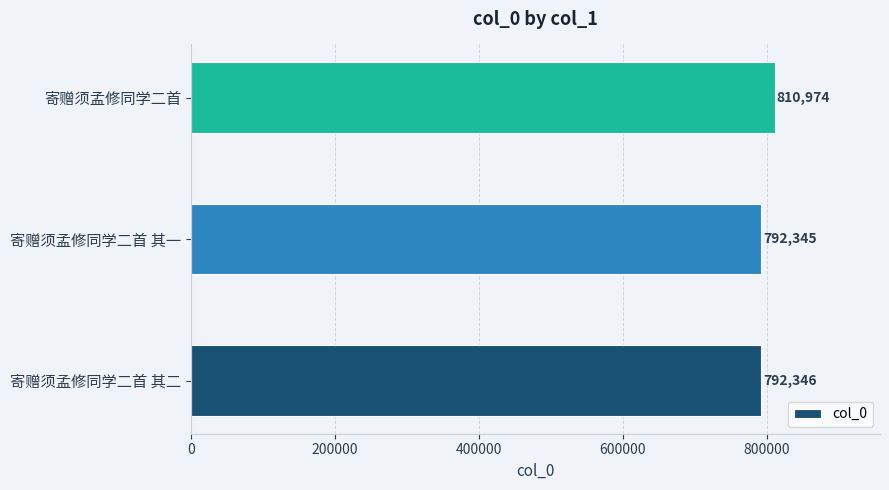

Which has a higher value, 寄赠须孟修同学二首 or 寄赠须孟修同学二首 其一?

寄赠须孟修同学二首